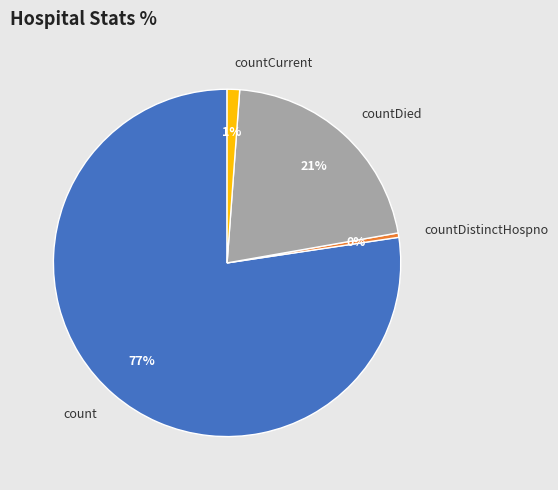

Which has a higher value, countDied or count?

count